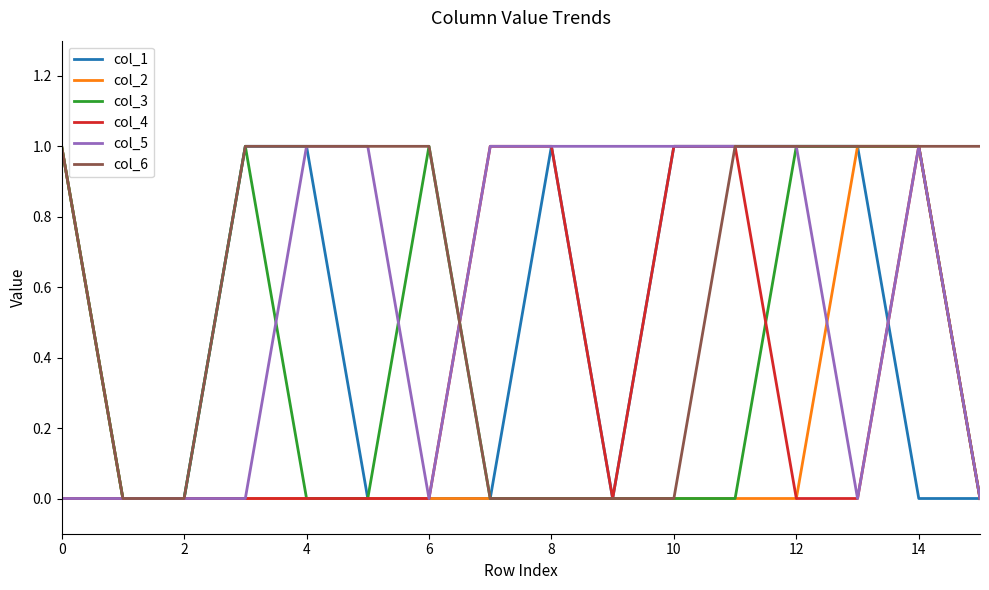

Which series has the largest total across all categories?

col_6